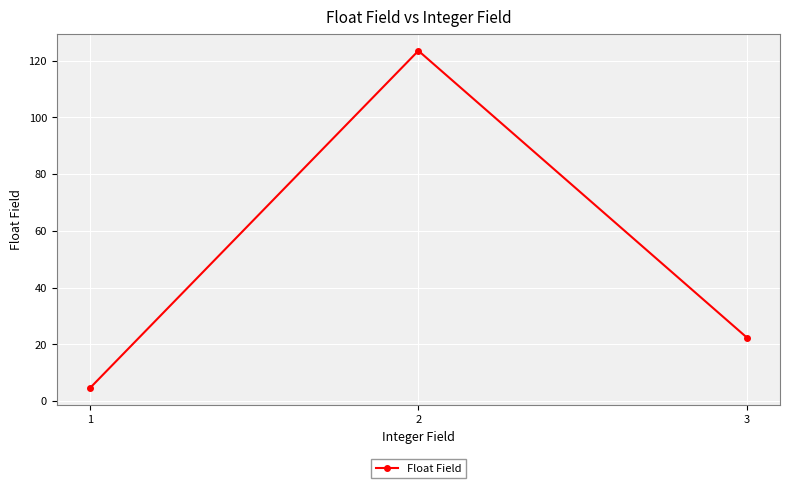

List the labels in order of value, largest first.

2, 3, 1